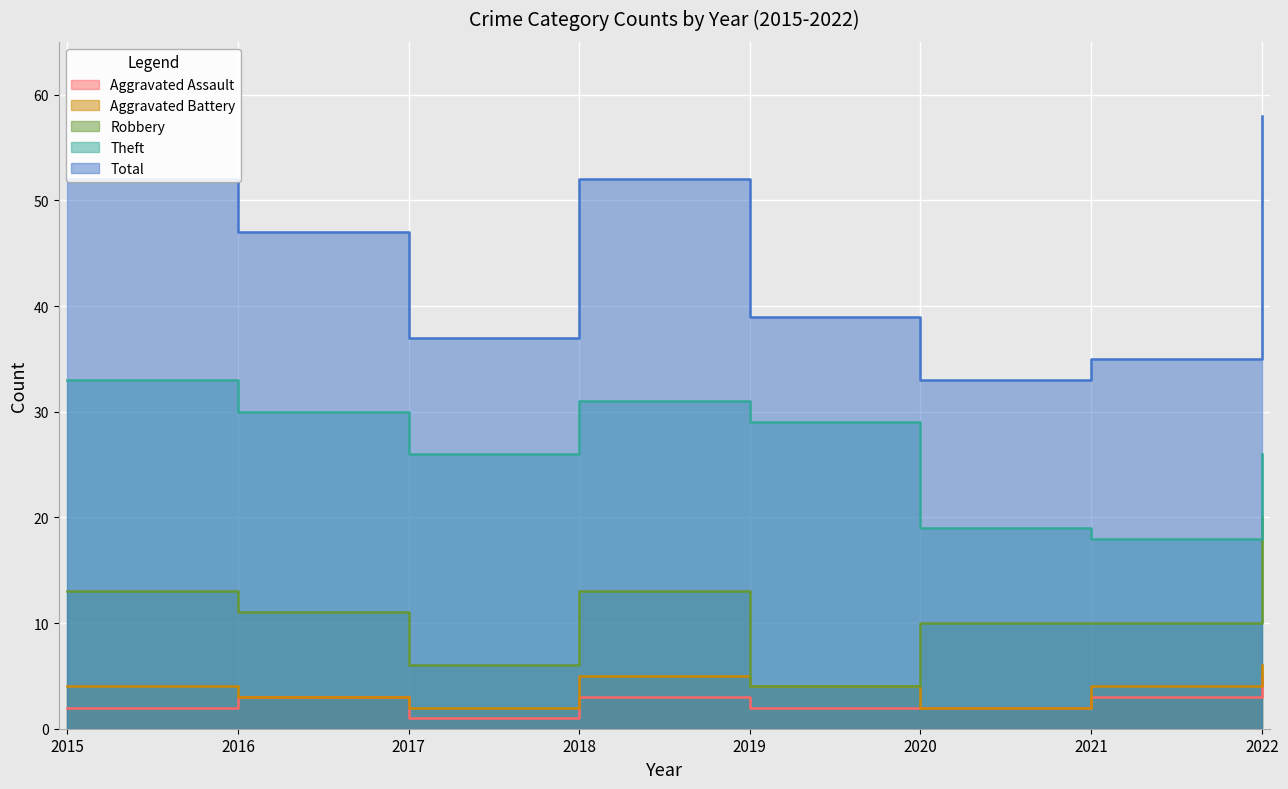

At which category does the chart reach its minimum across all series?

2017